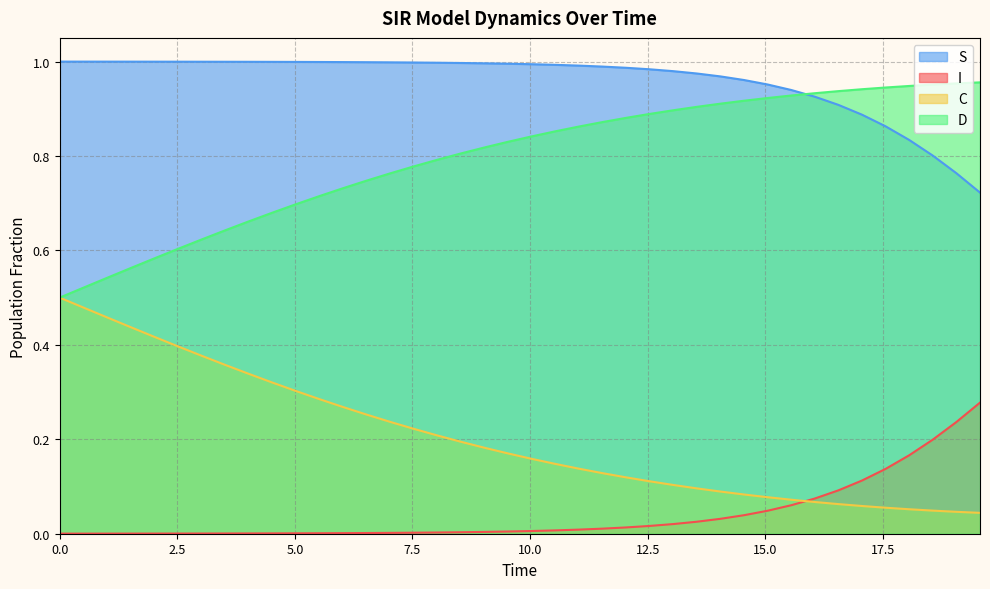

What is the difference between the maximum and minimum values in the S series?

0.3